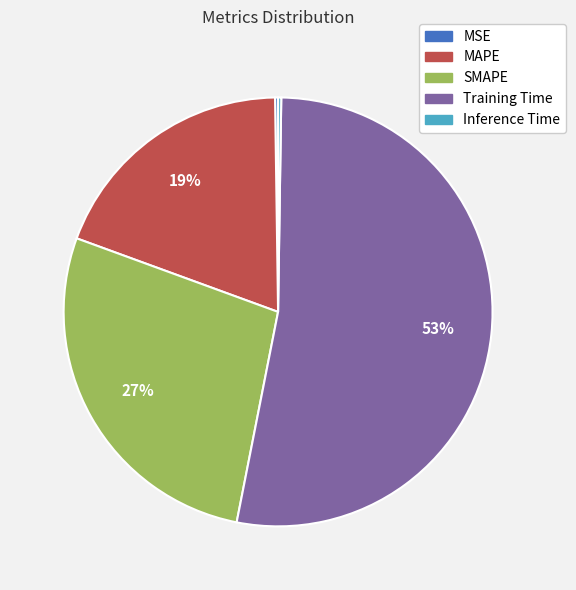

Which category has the biggest portion of the pie?

Training Time